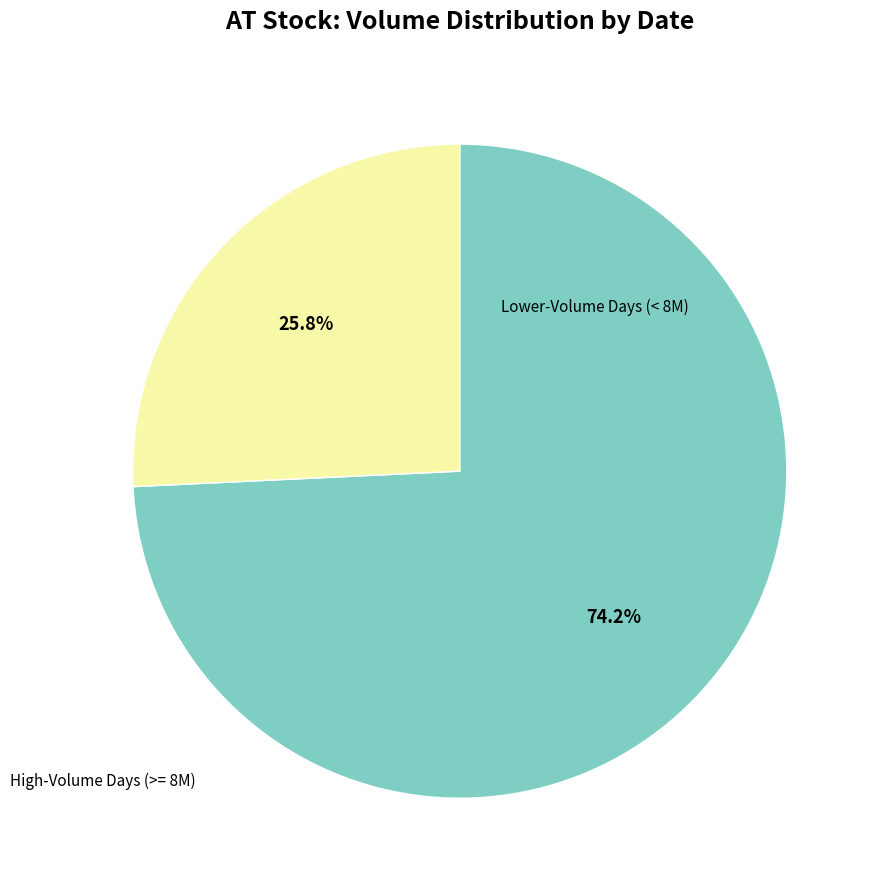

Does any single category account for the majority?

Yes